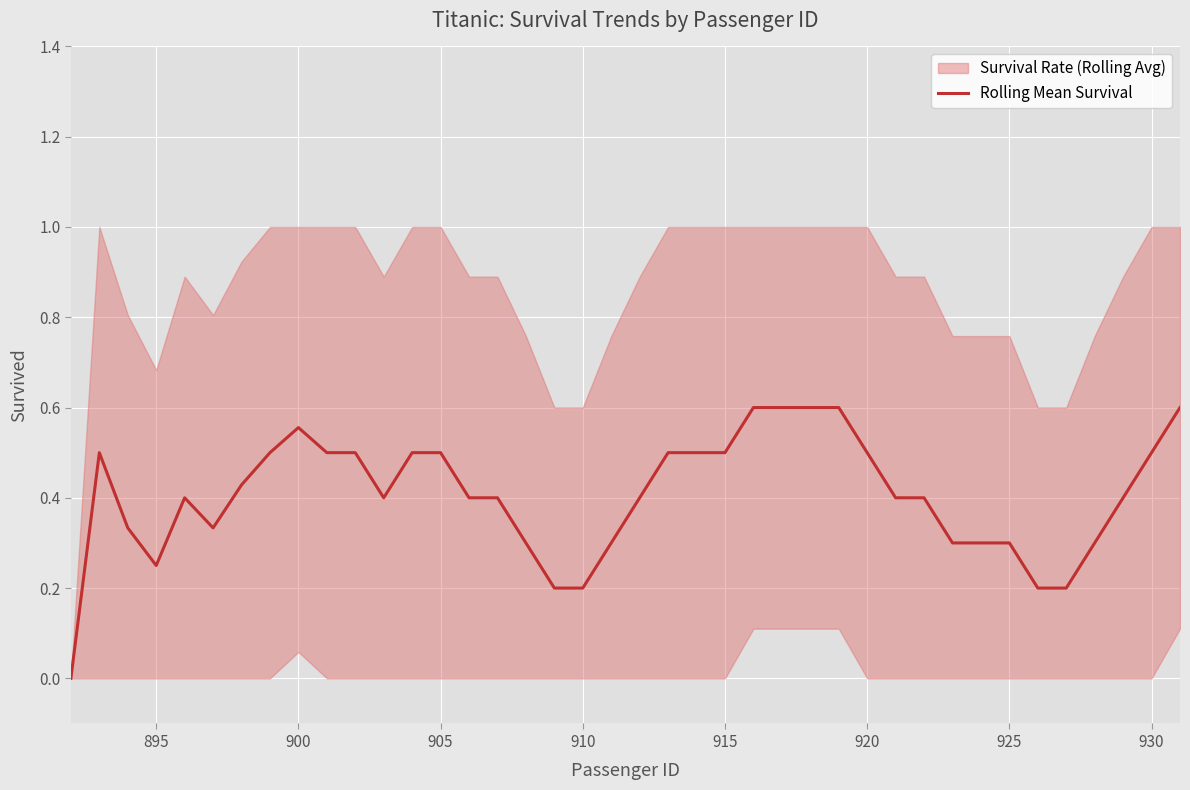

How many positive values are there?

39